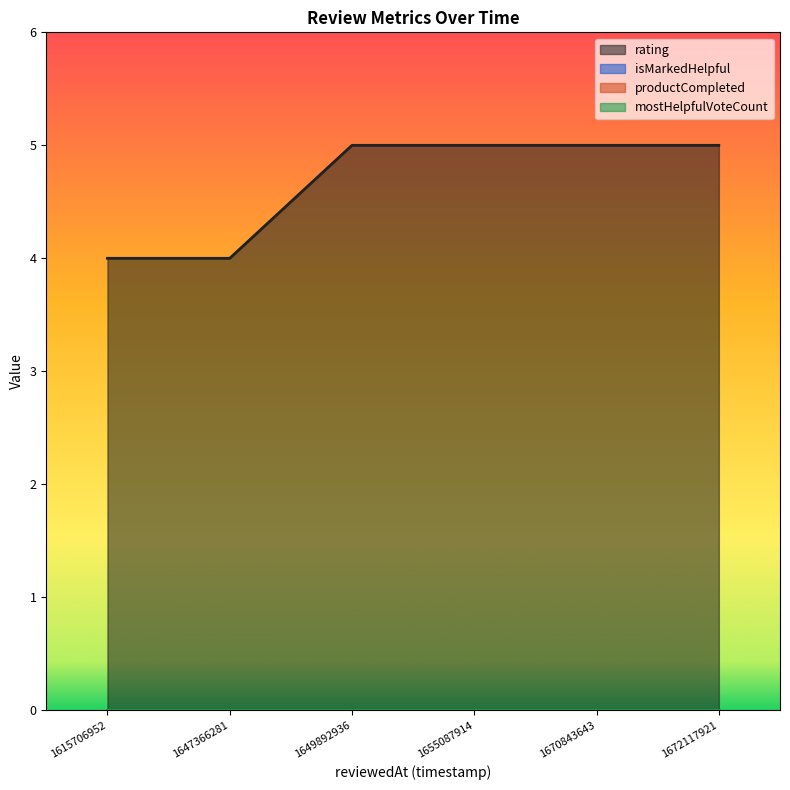

Reading left to right, transcribe all the data shown in this chart.

rating: 4	4	5	5	5	5
isMarkedHelpful: 0	0	0	0	0	0
productCompleted: 0	0	0	0	0	0
mostHelpfulVoteCount: 0	0	0	0	0	0